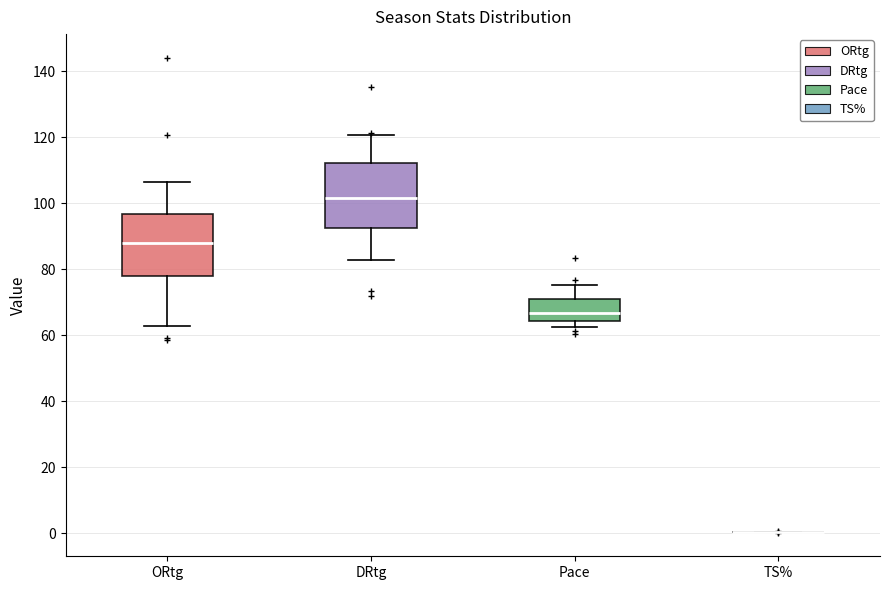

Where is the upper edge of the box for DRtg on the y-axis? The values are not printed on the chart, so give them approximately, as read against the axis.

112